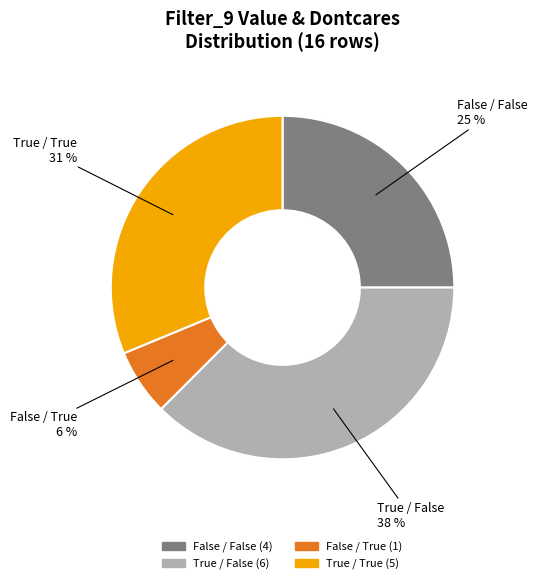

Does any single category account for the majority?

No